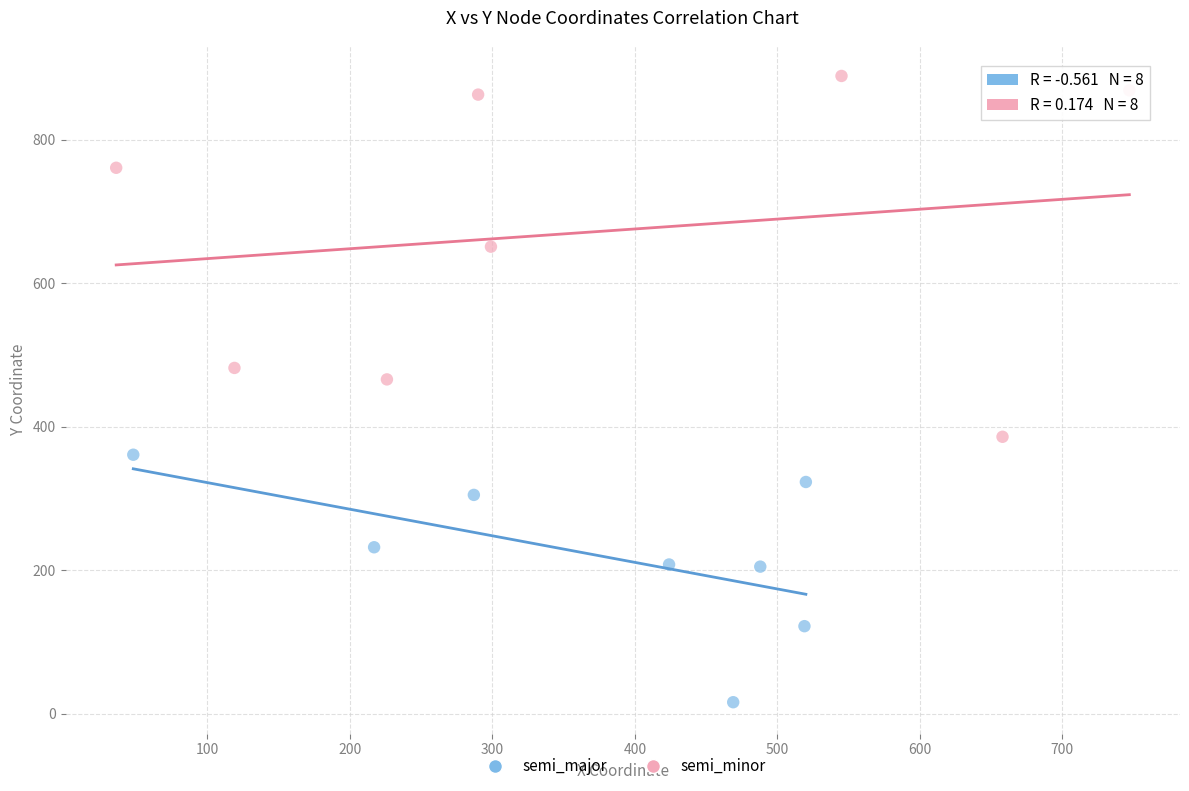

Which series reaches the maximum Y coordinate?

semi_minor